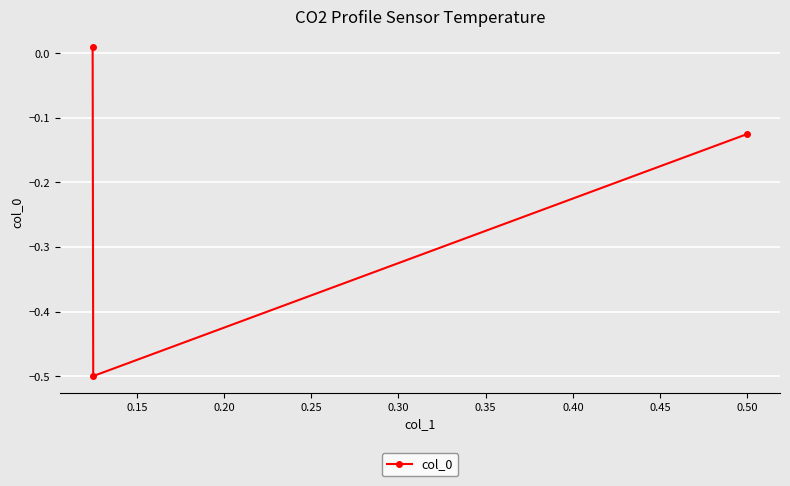

How many lines are shown in the chart?

1